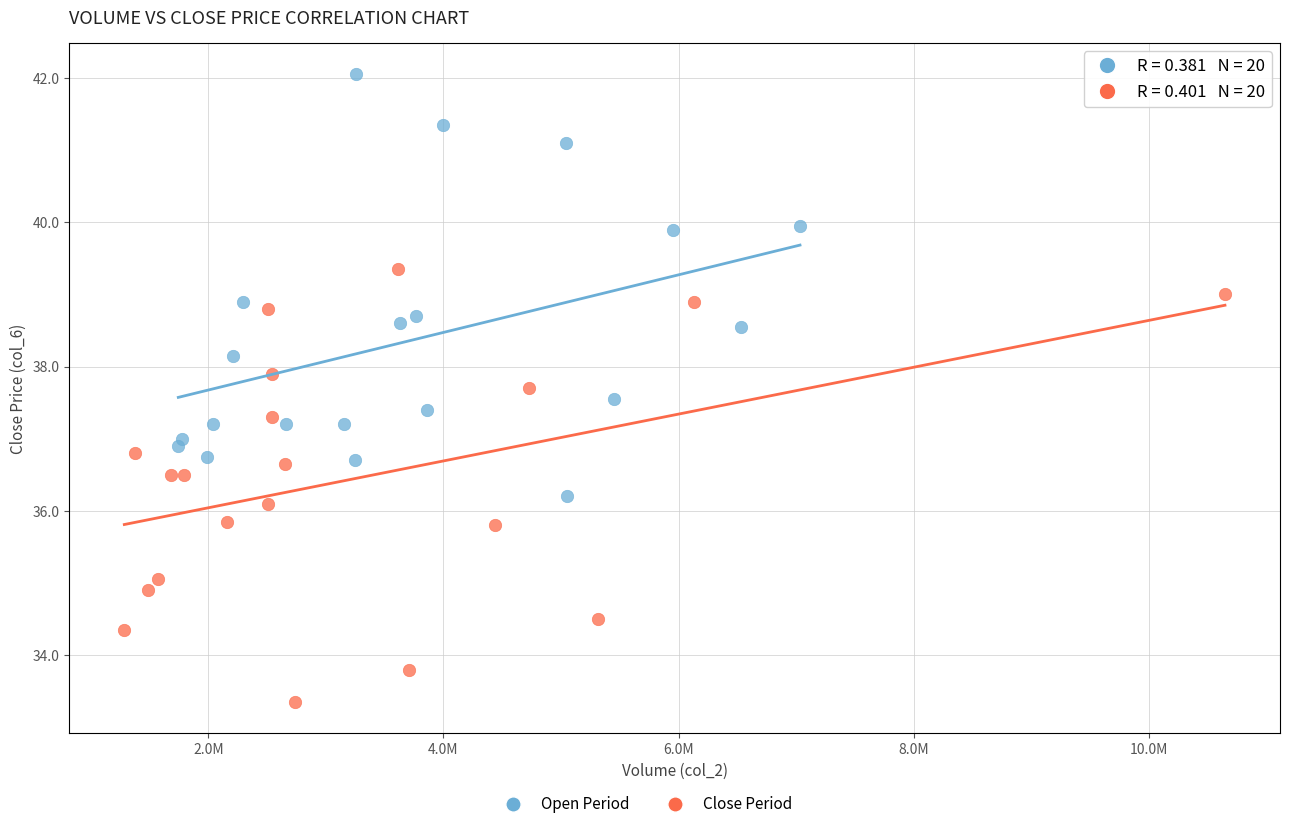

Which series contains the lowest Y value?

Close Period